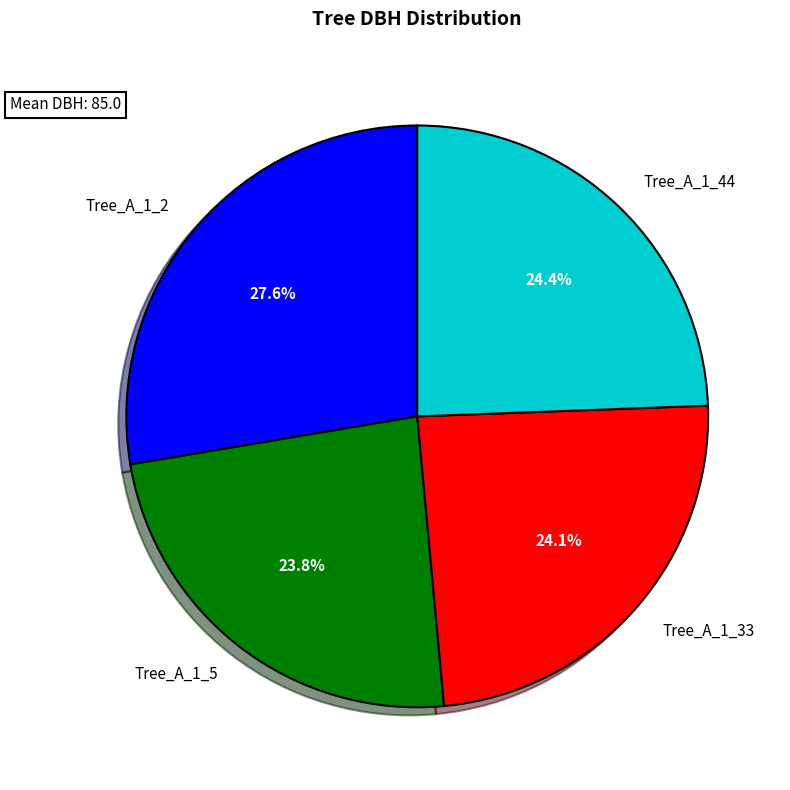

Does Tree_A_1_44 represent more than half of the total?

No